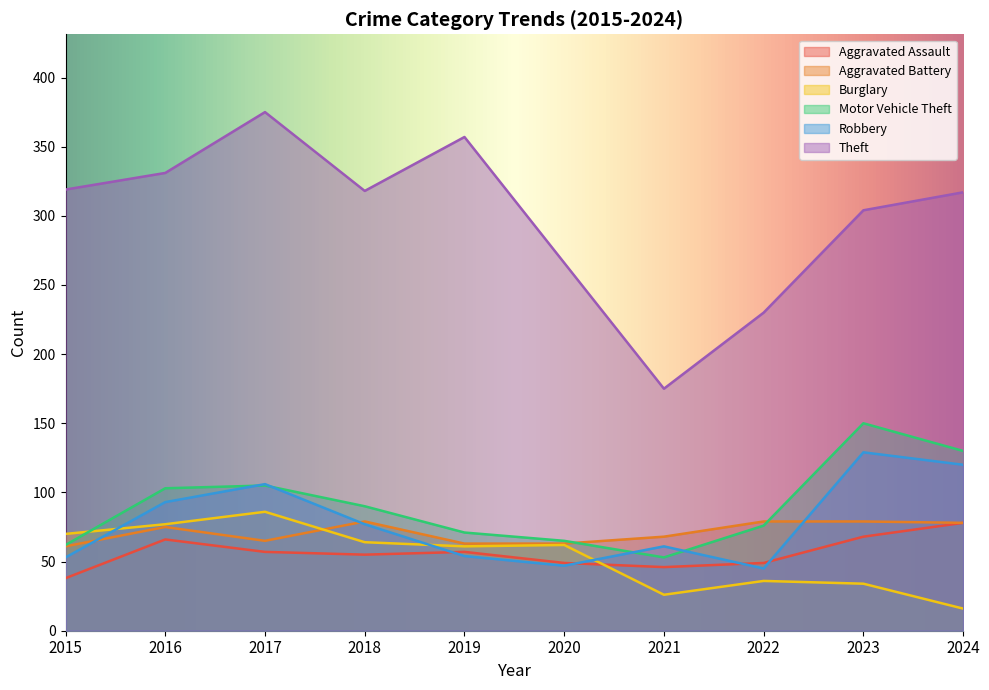

How many lines are shown in the chart?

6